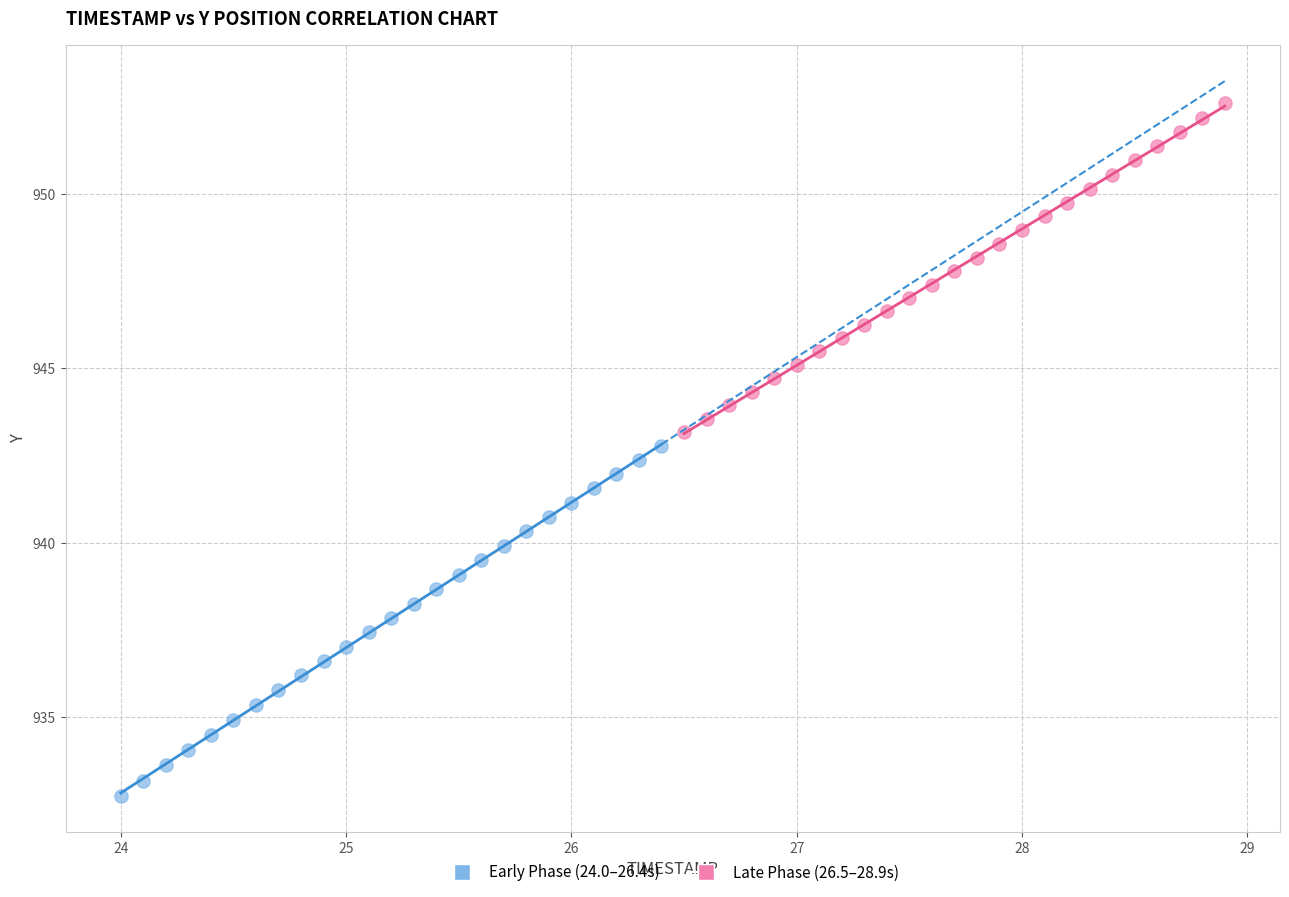

Which series has the widest spread of Y values?

Early Phase (24.0–26.4s)